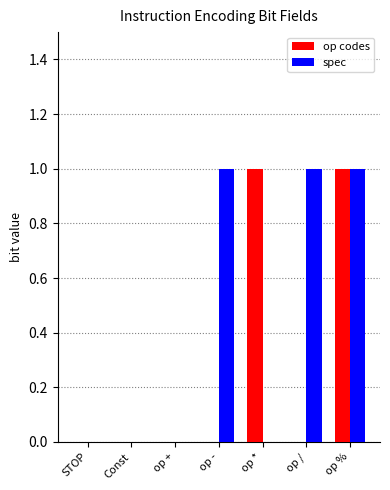

What is the sum of the op codes values at op * and STOP?

1